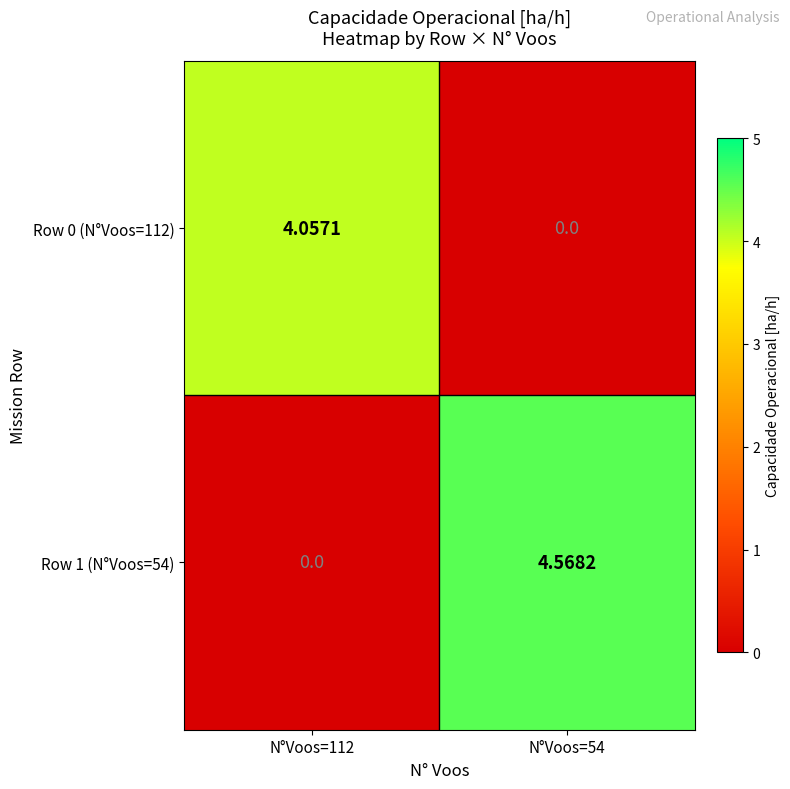

Is the value of Row 1 (N°Voos=54) at N°Voos=112 greater than the value of Row 0 (N°Voos=112) at N°Voos=112?

No